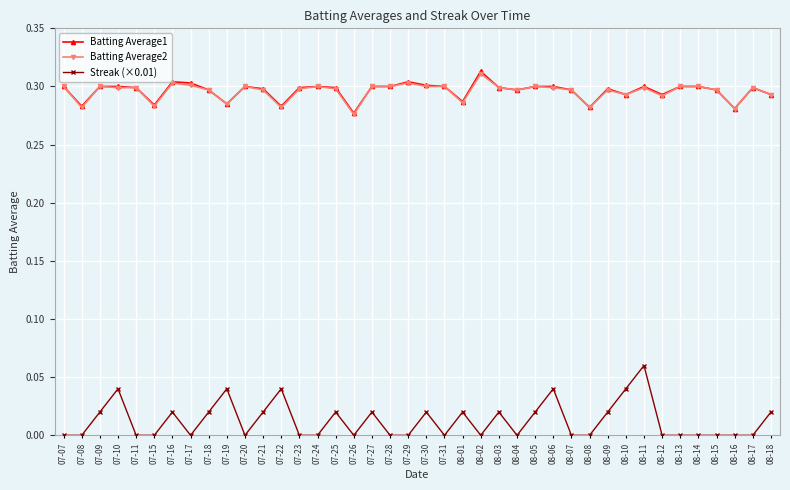

The value of Streak (×0.01) at 08-05 is 0.0. True or false?

True